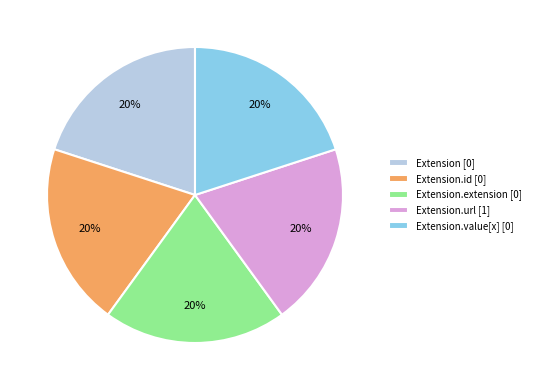

How many segments does this pie chart have?

5